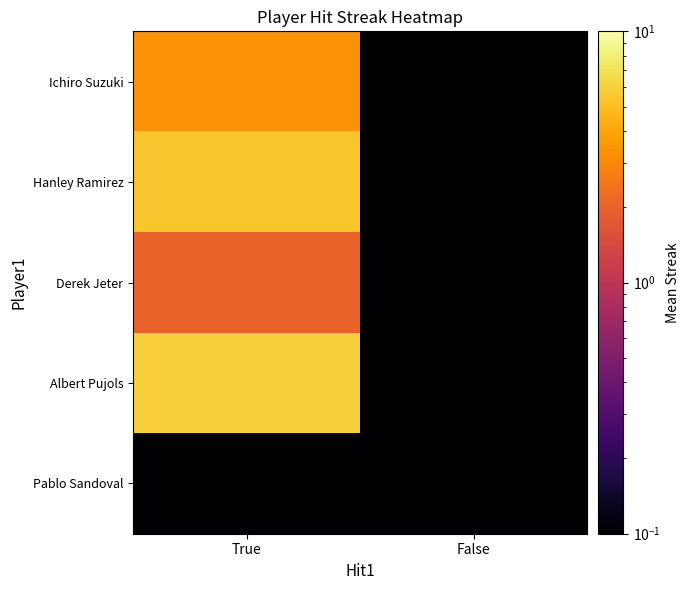

How many data points does each series have?

2